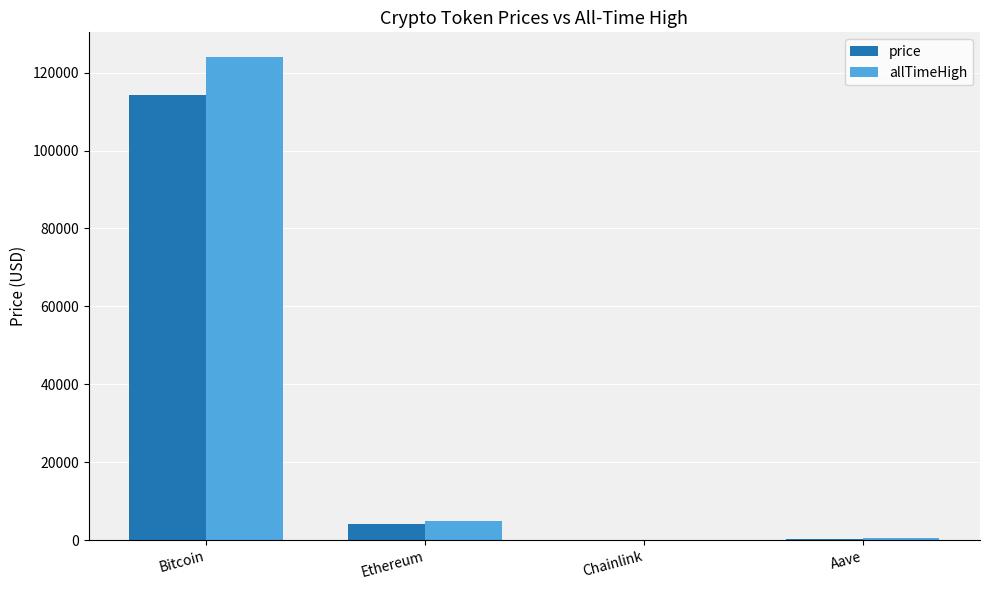

How many data points does each series have?

4